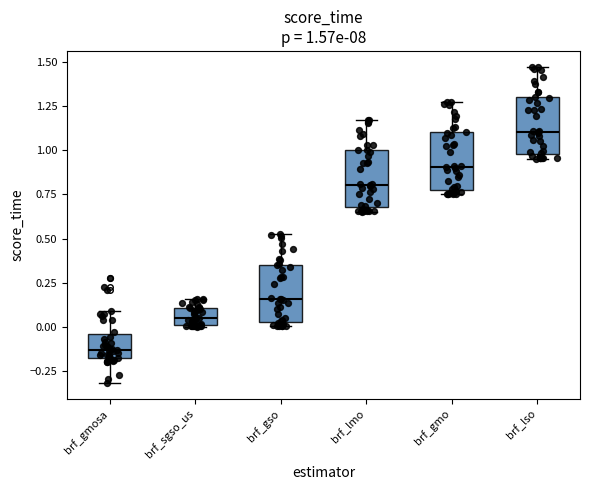

Which box has the highest median line?

brf_lso